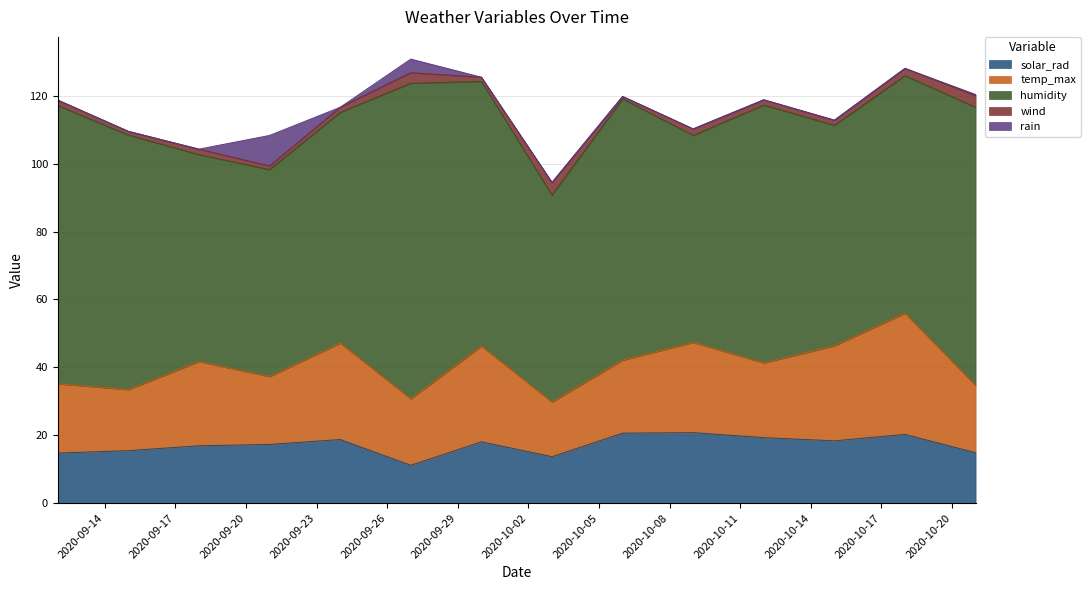

Reading left to right, transcribe all the data shown in this chart.

solar_rad: 14.8	15.4	16.9	17.3	18.7	11.1	18.1	13.7	20.6	20.8	19.3	18.4	20.2	14.8
temp_max: 20.4	18.0	24.8	20.0	28.4	19.6	28.2	16.1	21.5	26.6	22.0	28.0	35.7	19.8
humidity: 82.0	75.0	61.0	61.0	68.0	93.0	78.0	61.0	77.0	61.0	76.0	65.0	70.0	82.0
wind: 1.6	1.1	1.6	1.1	1.5	3.1	1.2	3.7	0.7	1.9	1.6	1.5	2.2	3.5
rain: 0.0	0.0	0.0	9.0	0.0	4.0	0.0	0.0	0.0	0.0	0.0	0.0	0.0	0.3